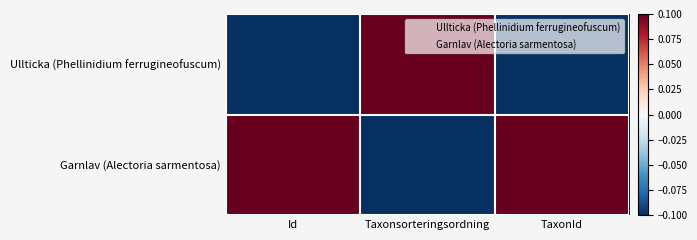

At which category is the sum across all series the highest?

TaxonId